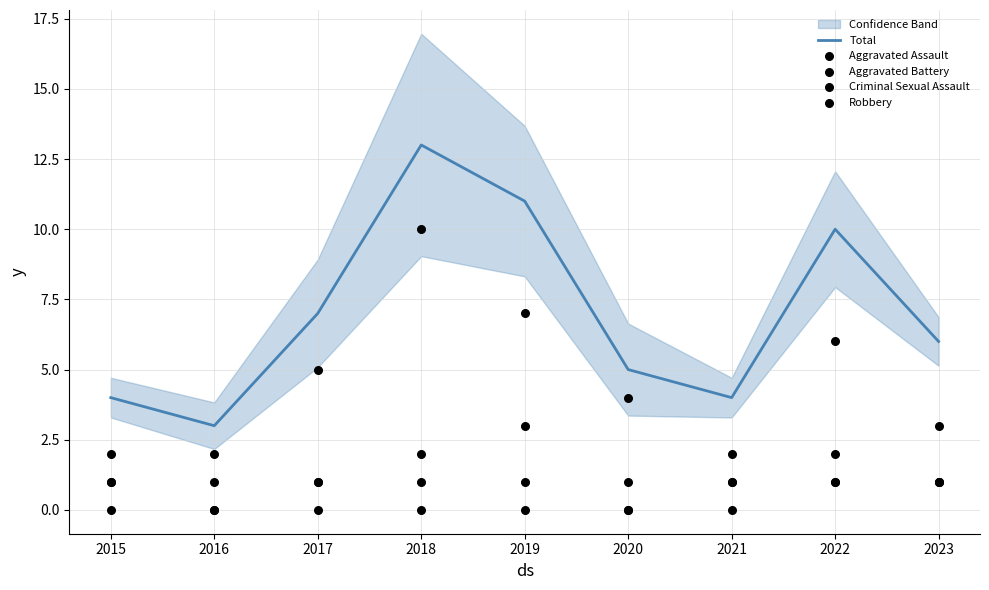

What is the total value across all series at 2018?

26